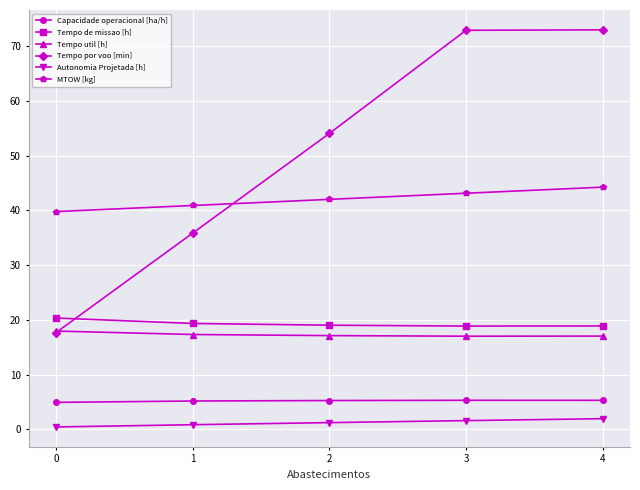

What is the difference between the MTOW [kg] values at 0 and 1?

1.1